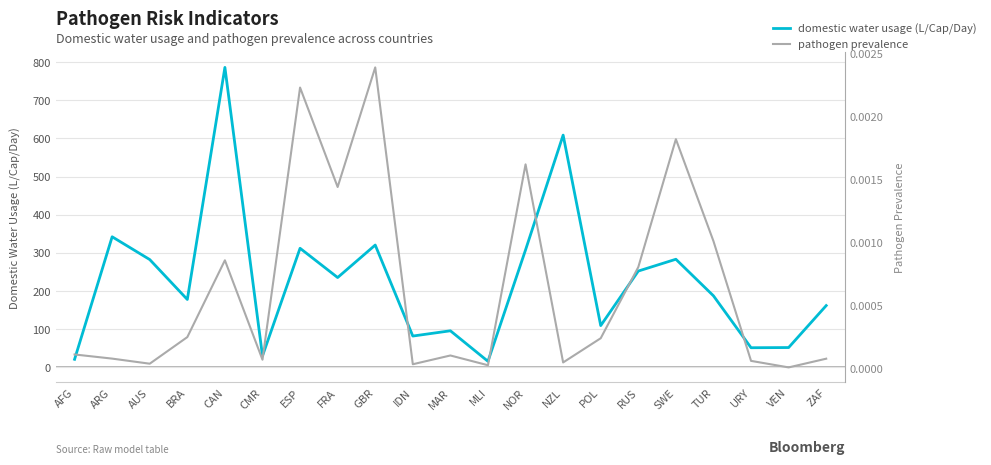

At which label does domestic water usage (L/Cap/Day) reach its minimum?

MLI